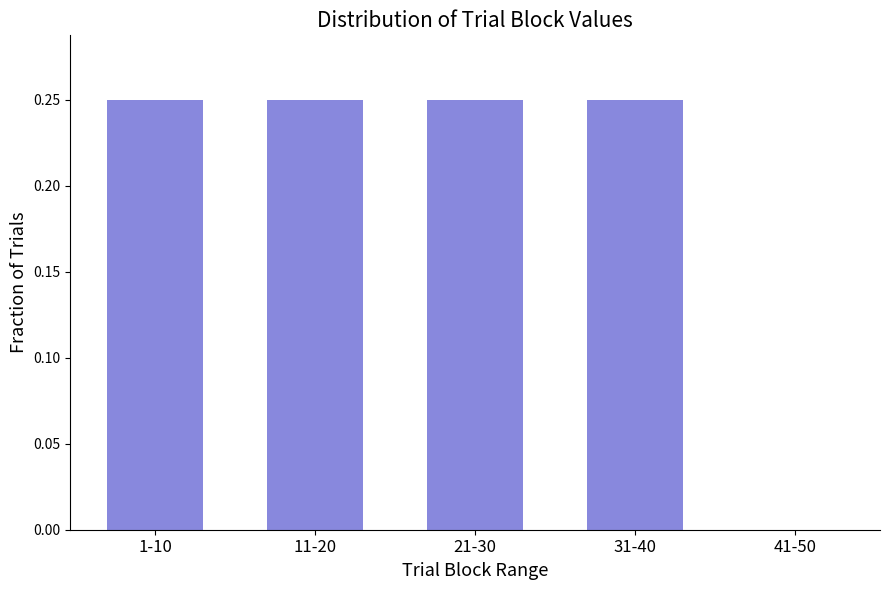

Which has a higher value, 1-10 or 41-50?

1-10